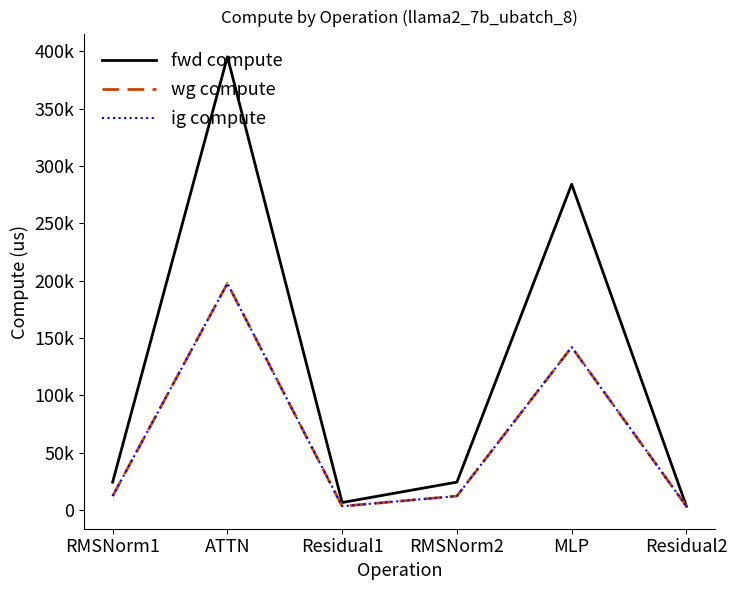

What is the difference between the maximum and minimum values in the ig compute series?

194324.1